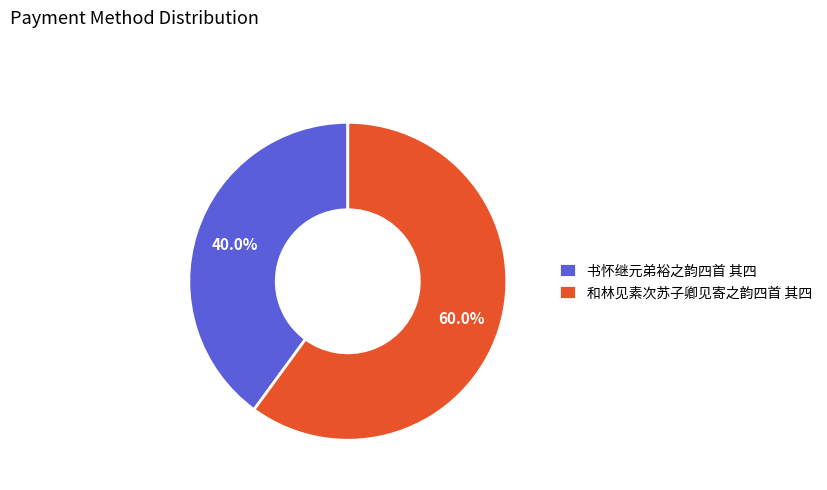

To the nearest percent, what portion does 书怀继元弟裕之韵四首 其四 represent?

40%